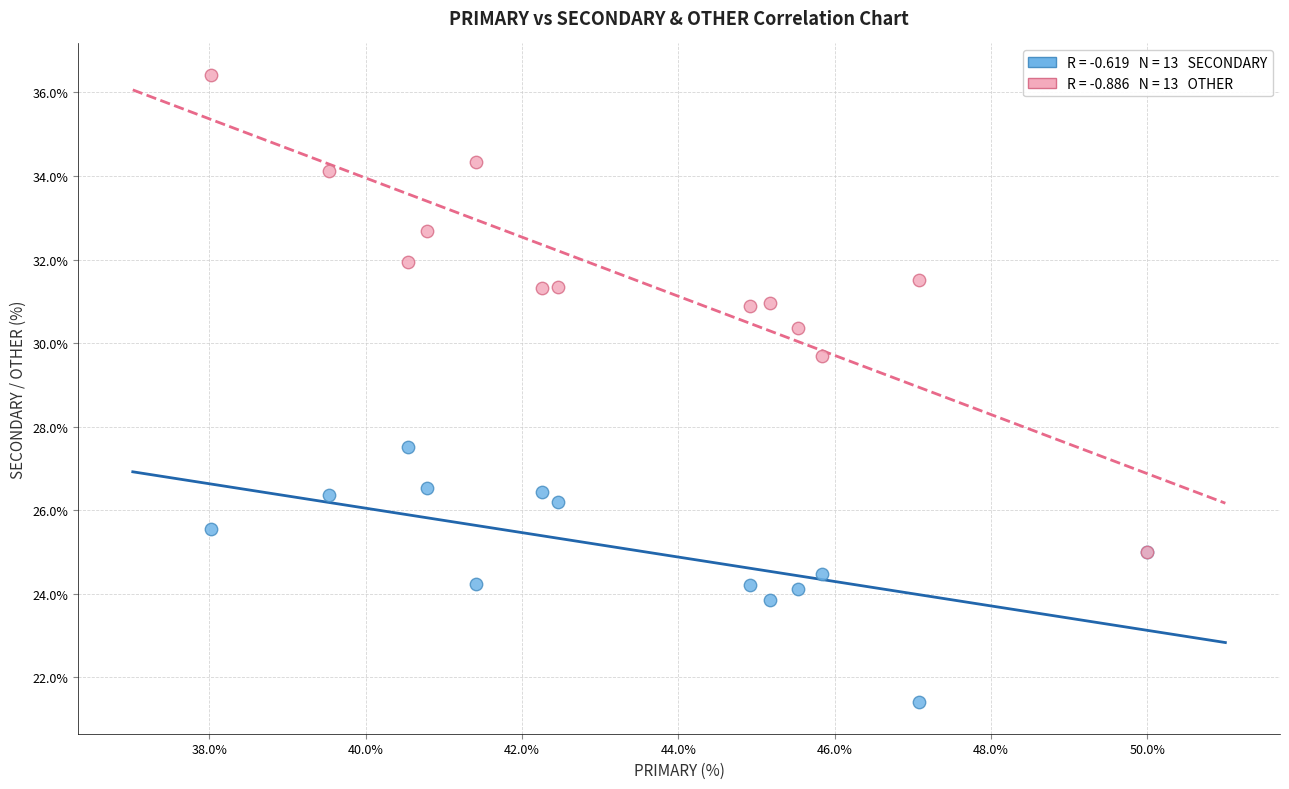

Across all series, what Y value is closest to 28?

27.5